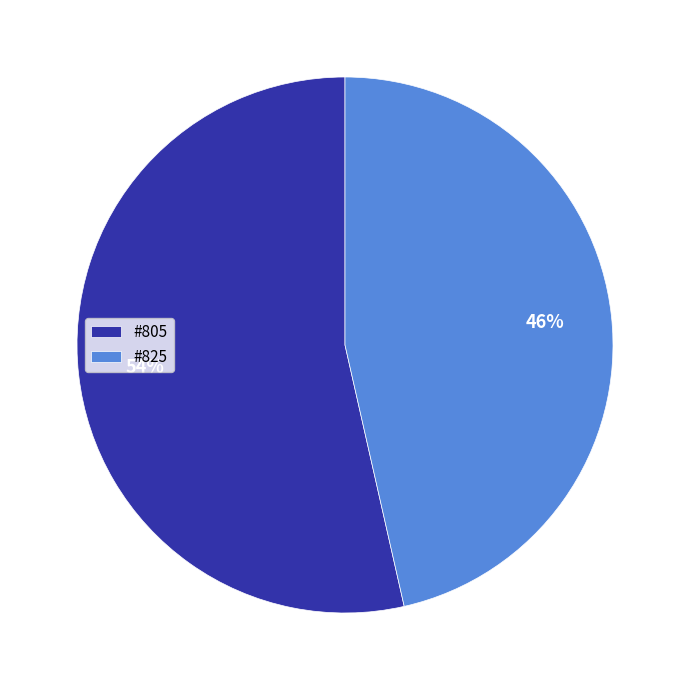

Which category has the biggest portion of the pie?

#805